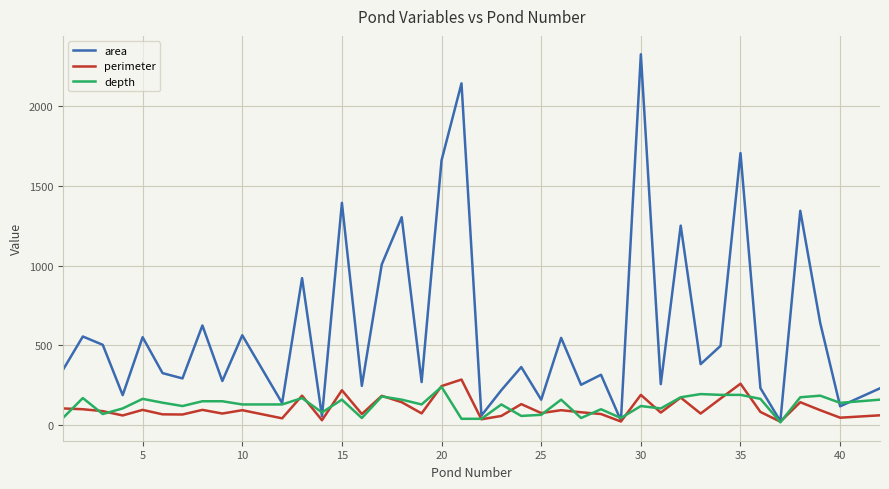

What is the maximum value shown in the chart?

2324.0